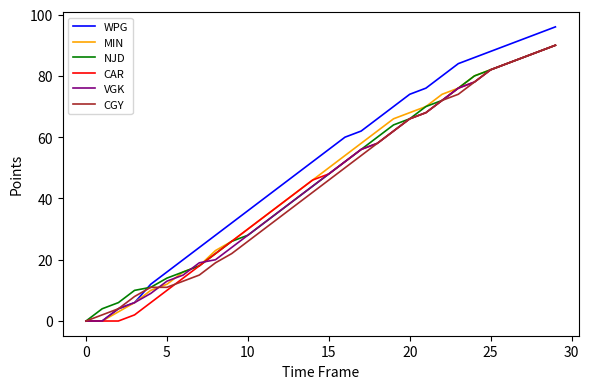

Which series has the largest range (max minus min)?

WPG